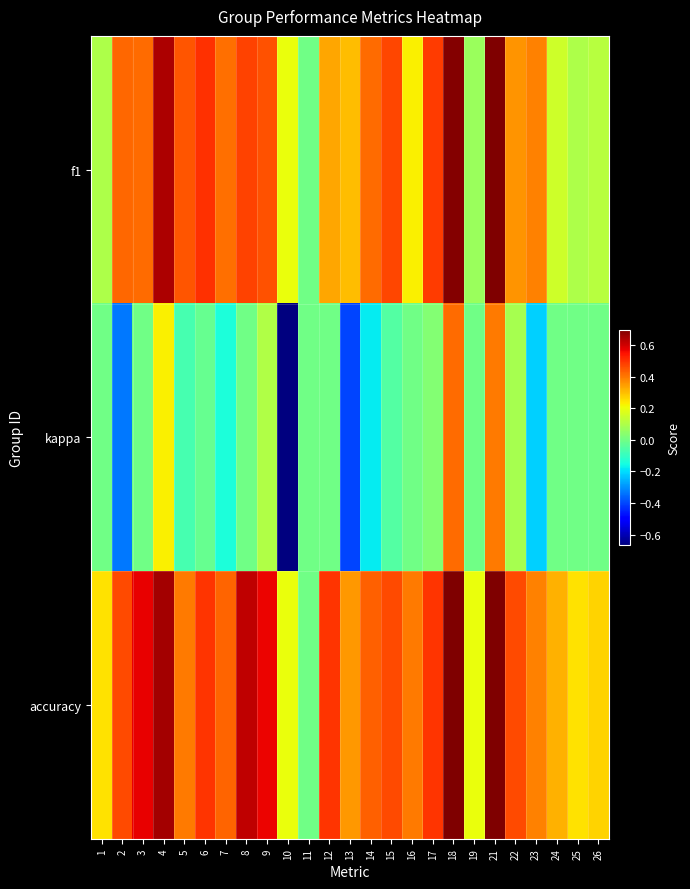

How many distinct data groups are displayed?

3